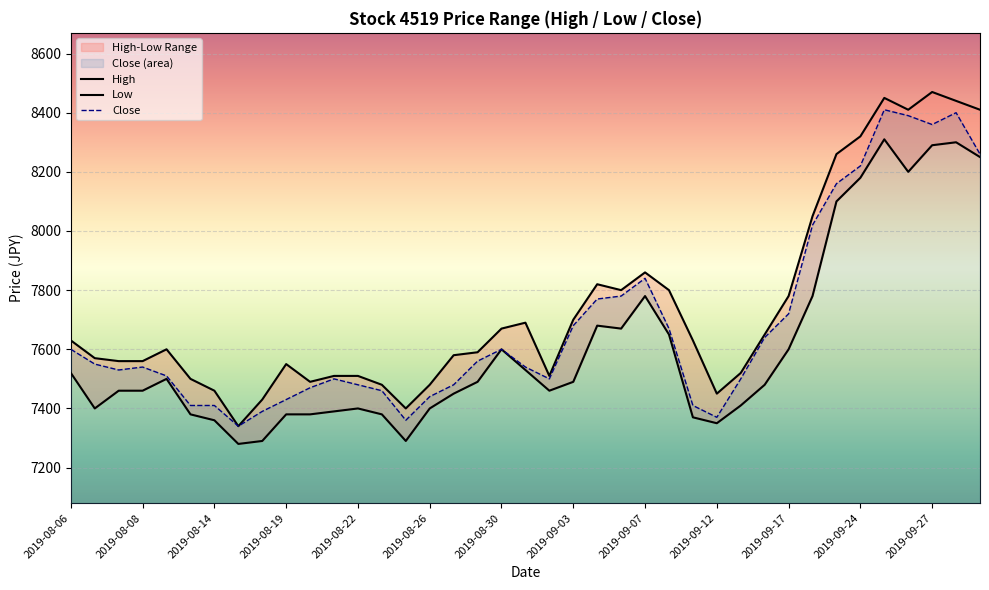

At 37, list the series in order from smallest to largest.

Low, Close, High